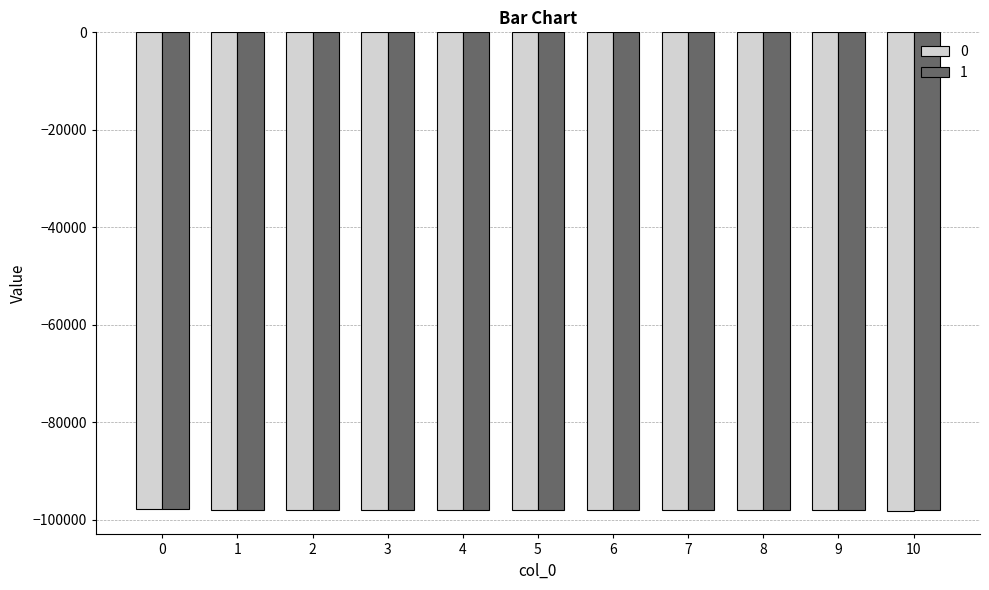

What is the sum of all 1 values?

-1078971.0